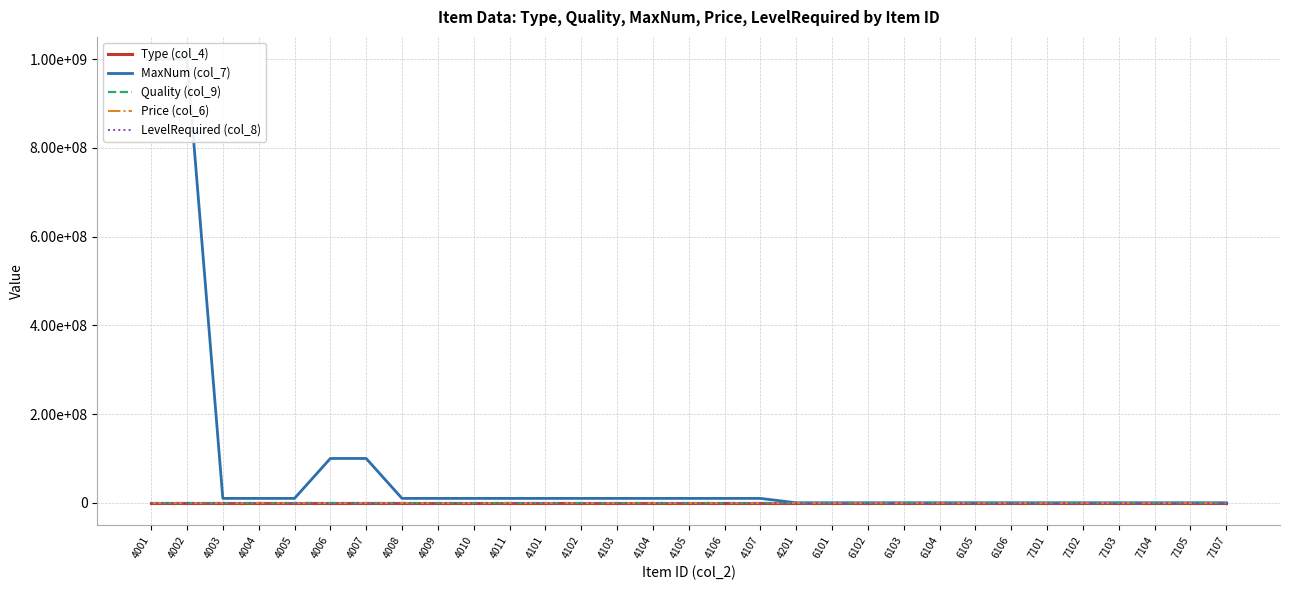

True or false: Price (col_6) and Type (col_4) intersect in this chart.

False